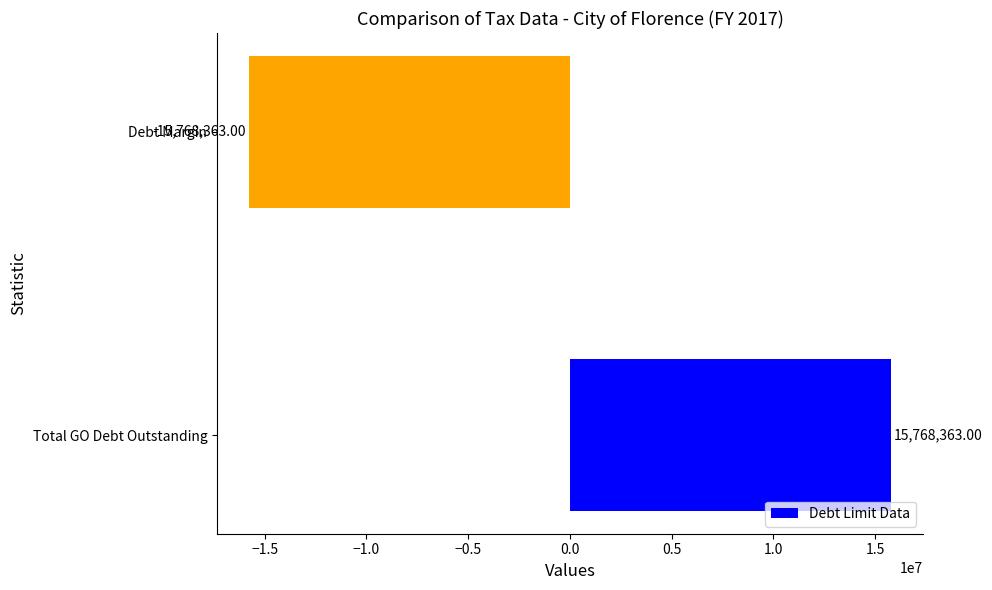

Rank the categories by value from lowest to highest.

Debt Margin, Total GO Debt Outstanding